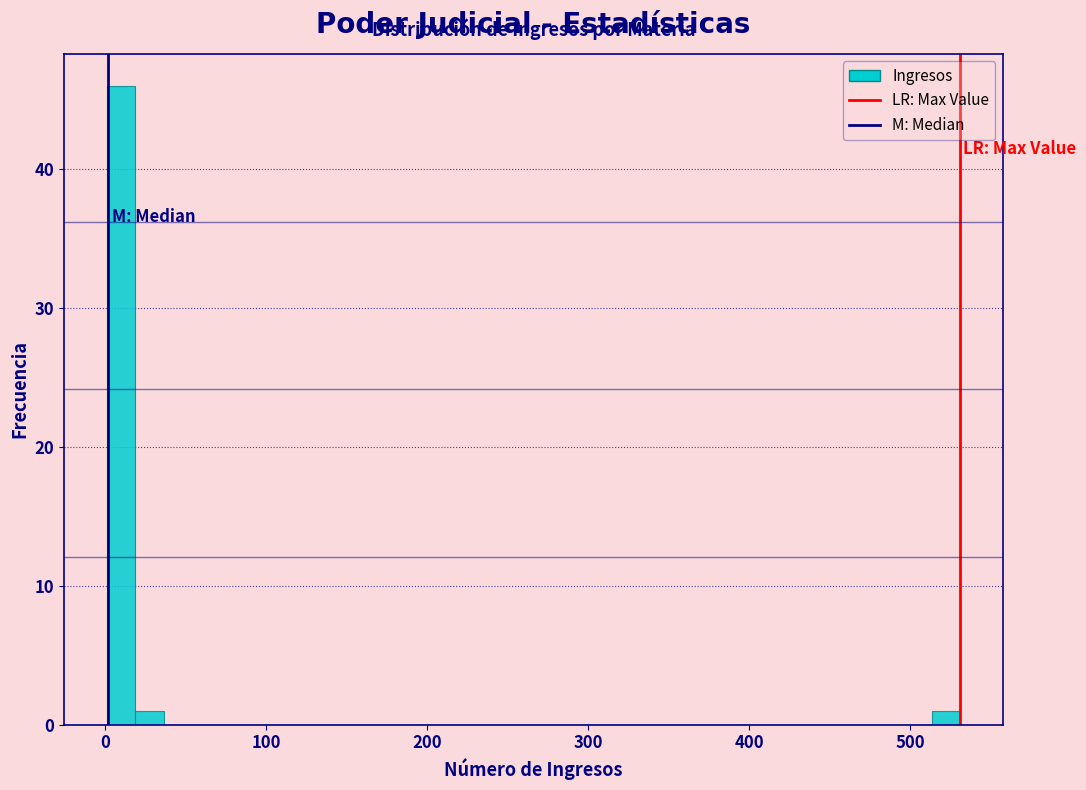

Around what value on the x-axis is the tallest bar? Give the approximate position of its centre, as read against the axis.

10